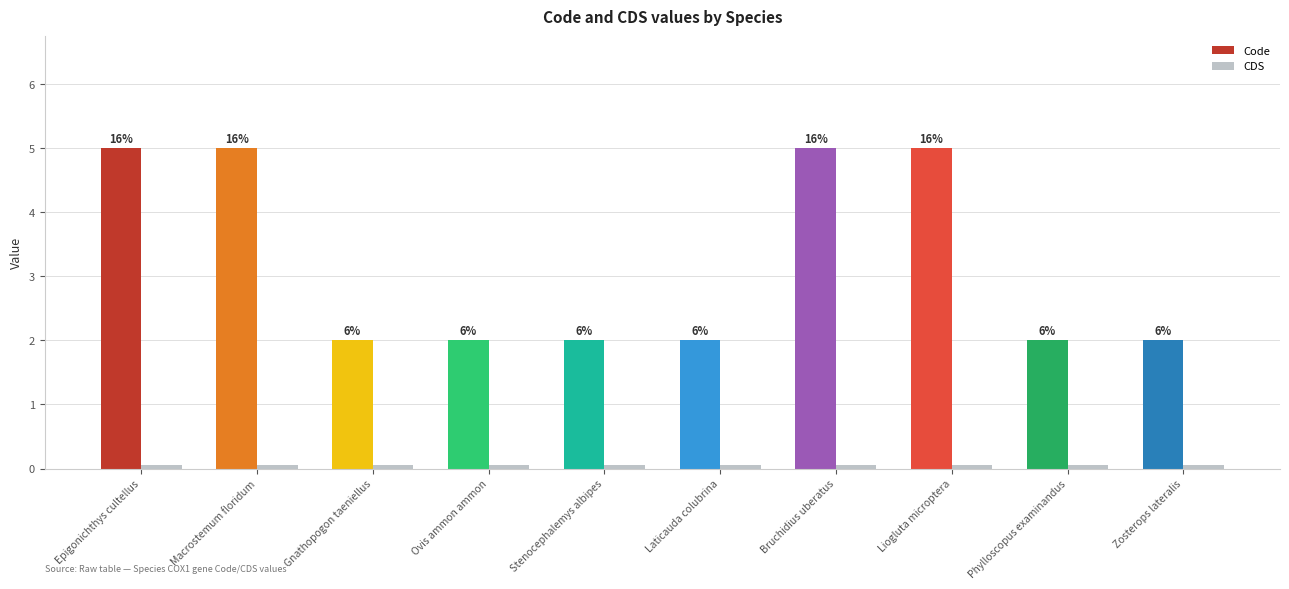

Reading left to right, list all the values displayed in this chart.

Code: 5	5	2	2	2	2	5	5	2	2
CDS: 0	0	0	0	0	0	0	0	0	0